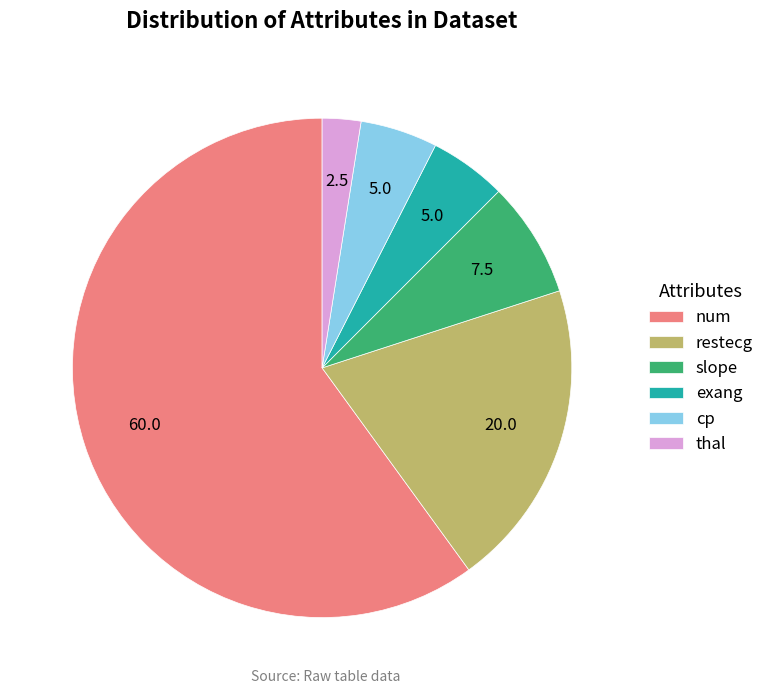

The exang slice represents 24% of the pie. True or false?

False